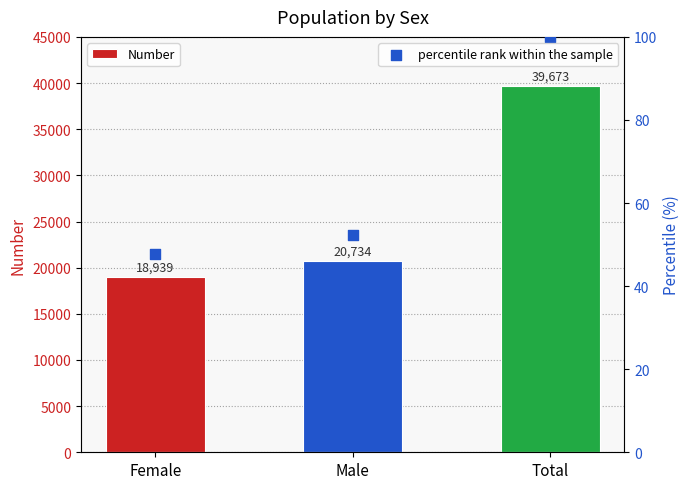

What is the total value across all series at Male?

20786.3